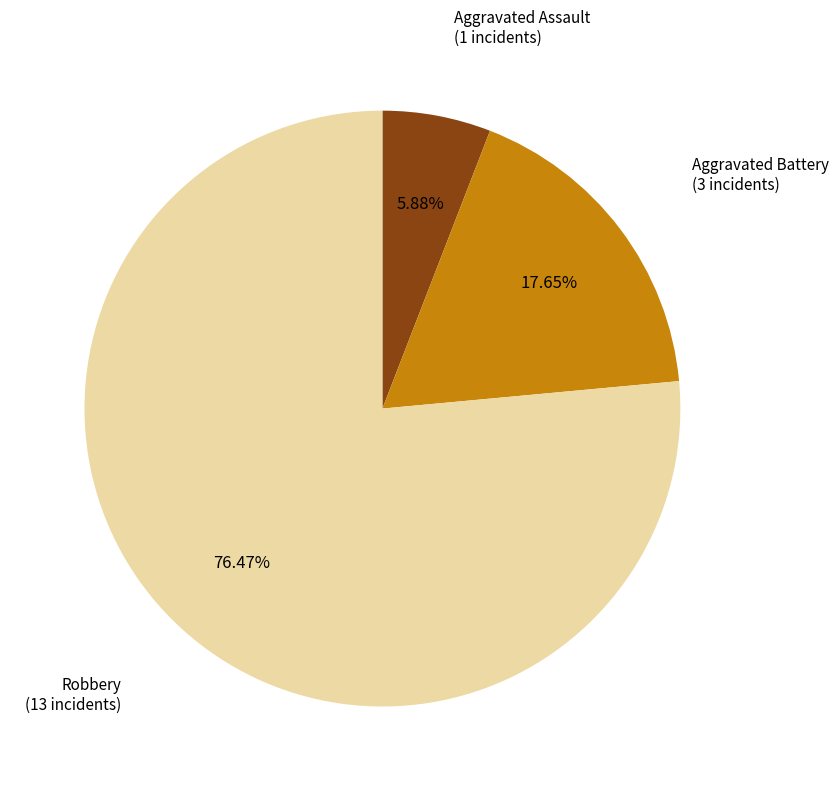

Does any single category account for the majority?

Yes